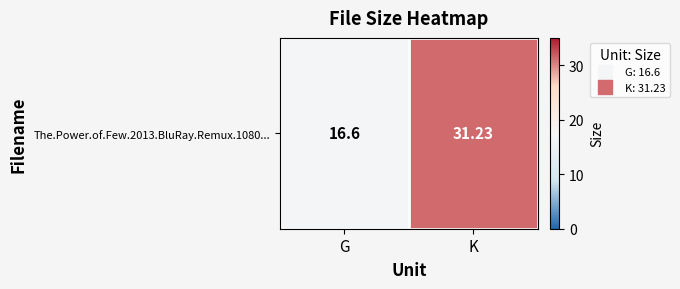

List the labels in order of value, largest first.

K, G